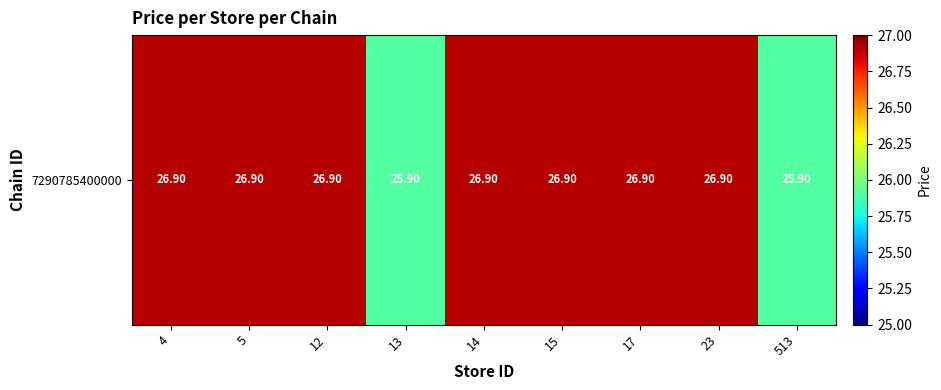

Which has a higher value, 23 or 15?

23